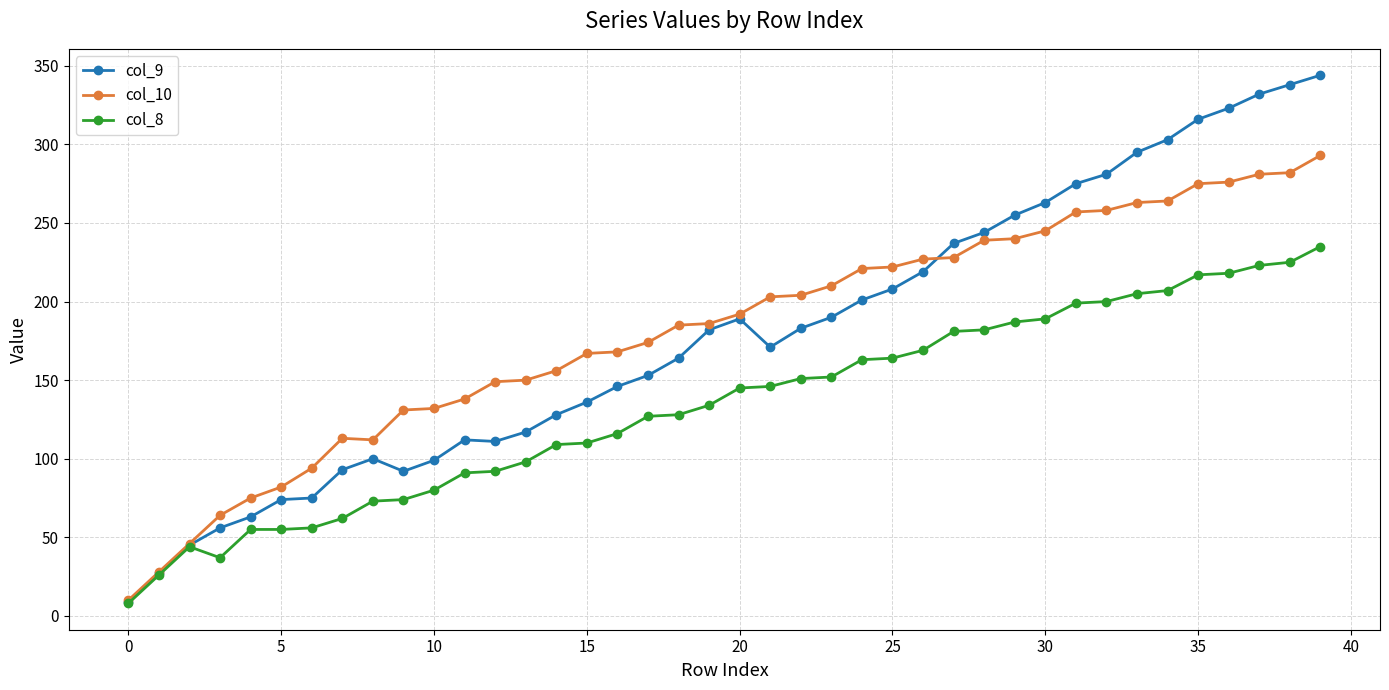

Rank the series by their maximum value, from highest to lowest.

col_9, col_10, col_8